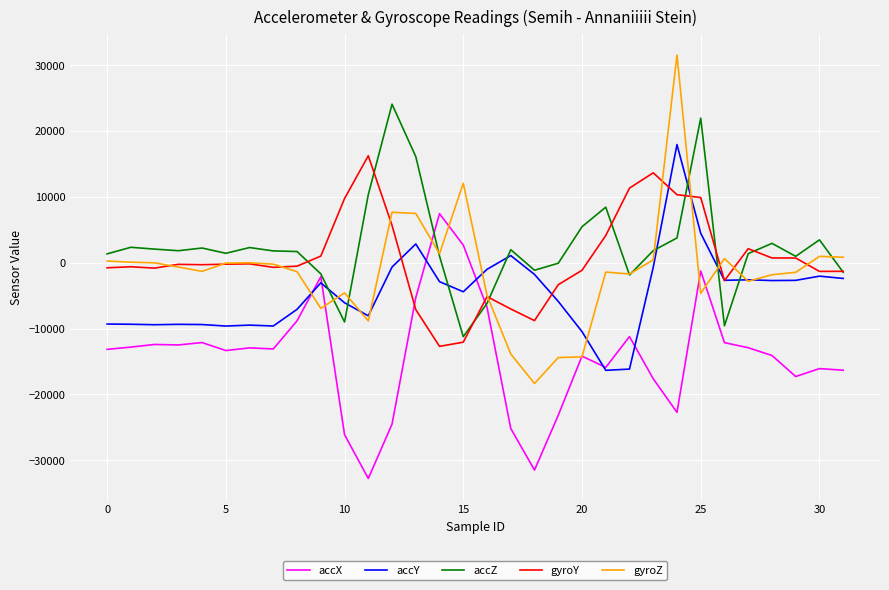

List the series in order of their peak value, highest first.

gyroZ, accZ, accY, gyroY, accX